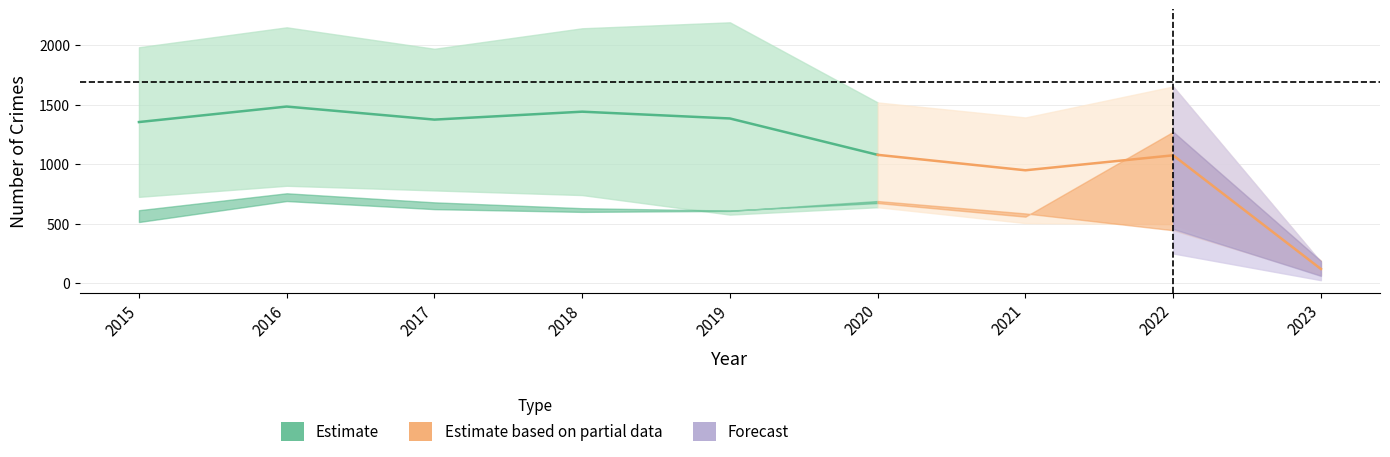

Which label corresponds to the smallest value in the chart?

2023